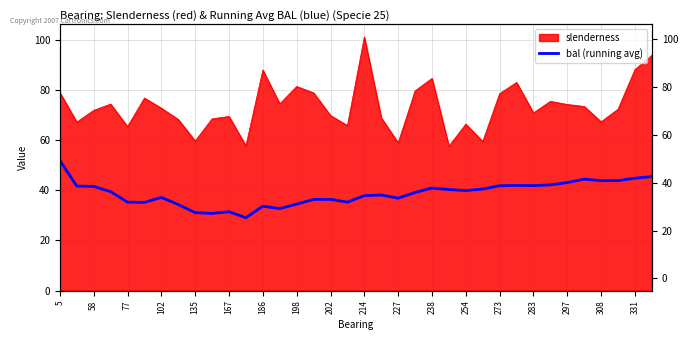

Does the chart display data point markers on the line(s)?

No